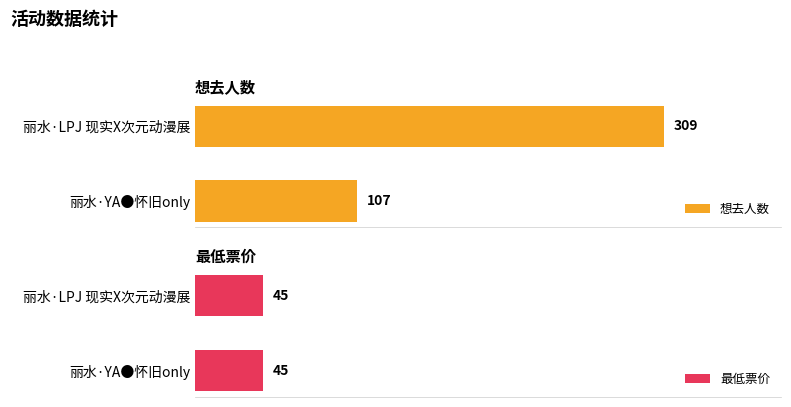

Where is 想去人数 nearest to the value 208?

丽水·YA●怀旧only